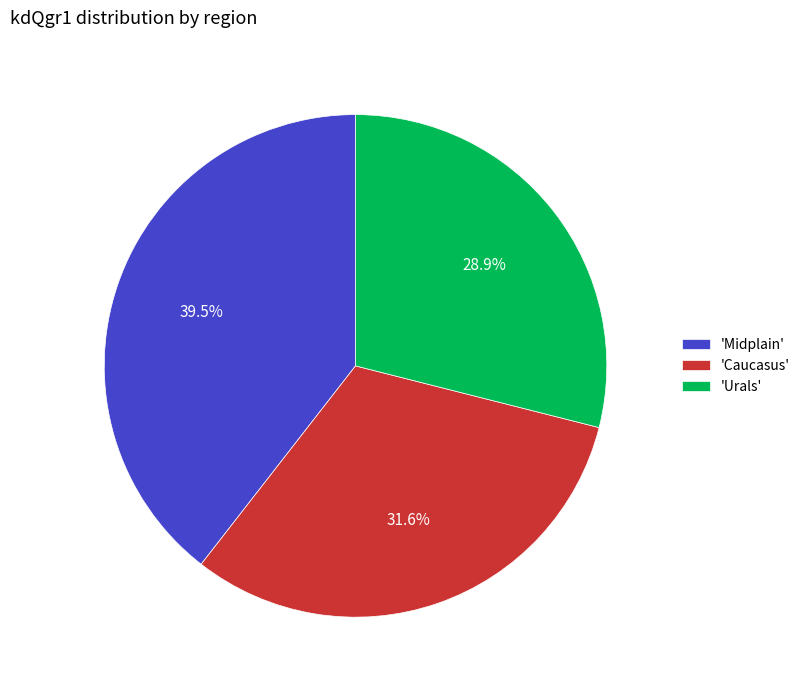

To the nearest percent, what is the average slice percentage?

33%